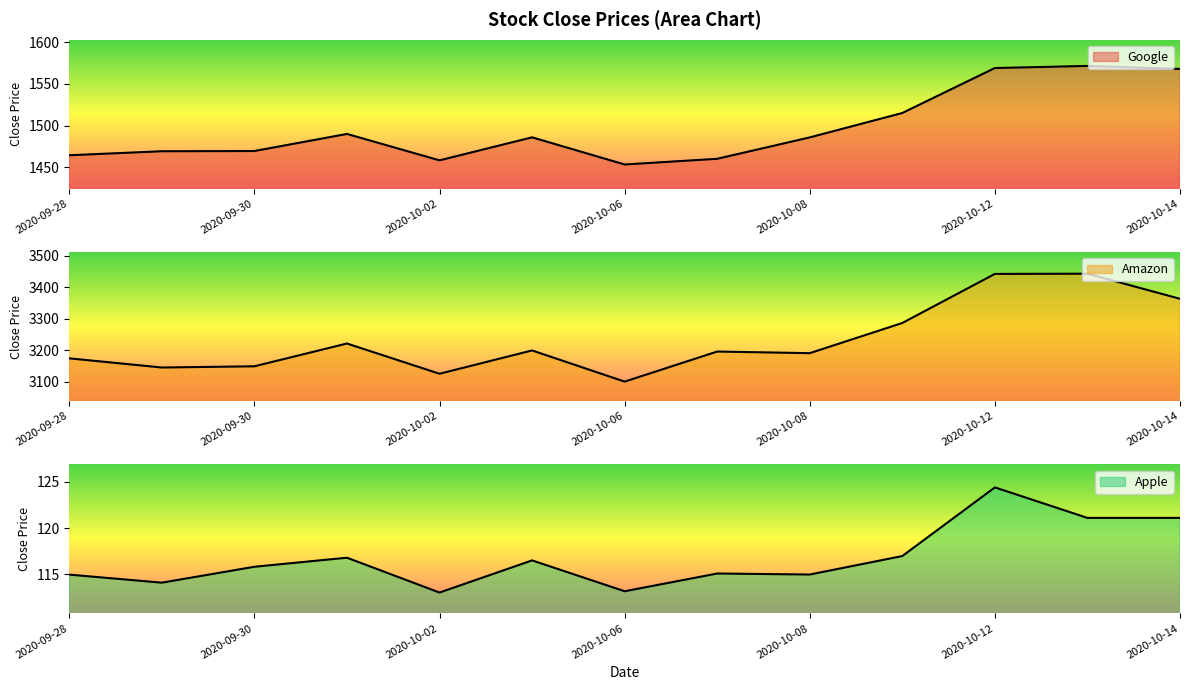

The value of Apple at 2020-10-06 is 113.2. True or false?

True